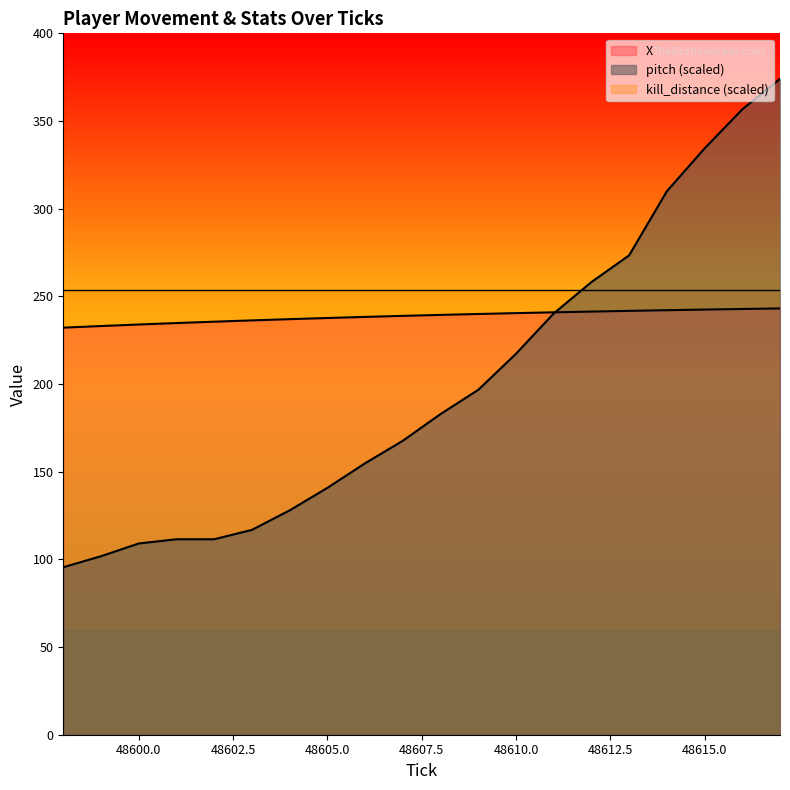

Rank the categories by X value from highest to lowest.

48617, 48616, 48615, 48614, 48613, 48612, 48611, 48610, 48609, 48608, 48607, 48606, 48605, 48604, 48603, 48602, 48601, 48600, 48599, 48598